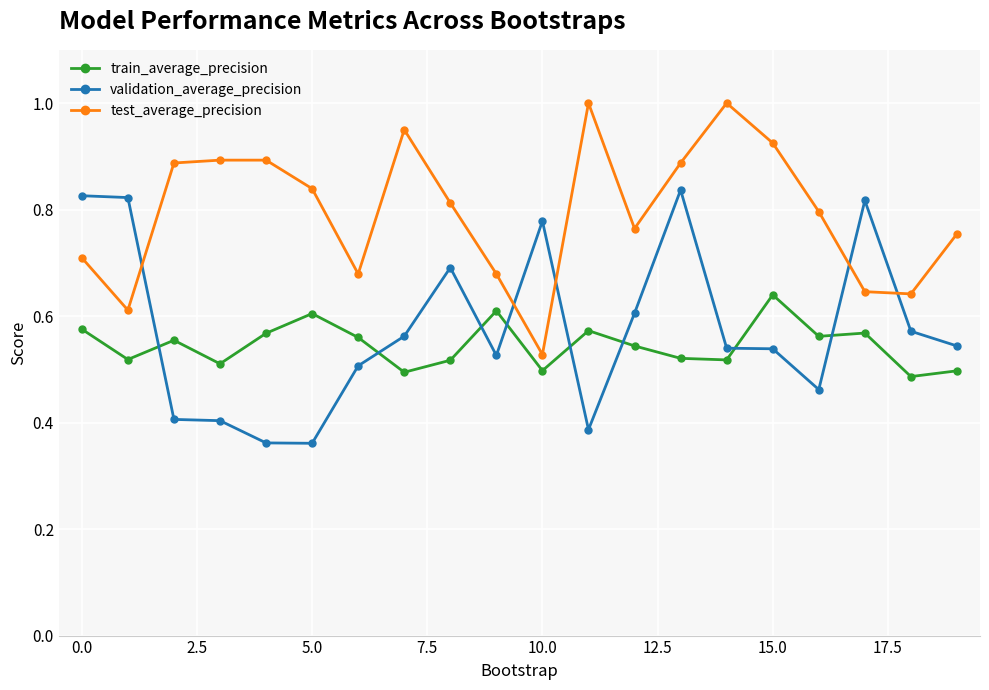

List the series in order of their peak value, lowest first.

train_average_precision, validation_average_precision, test_average_precision